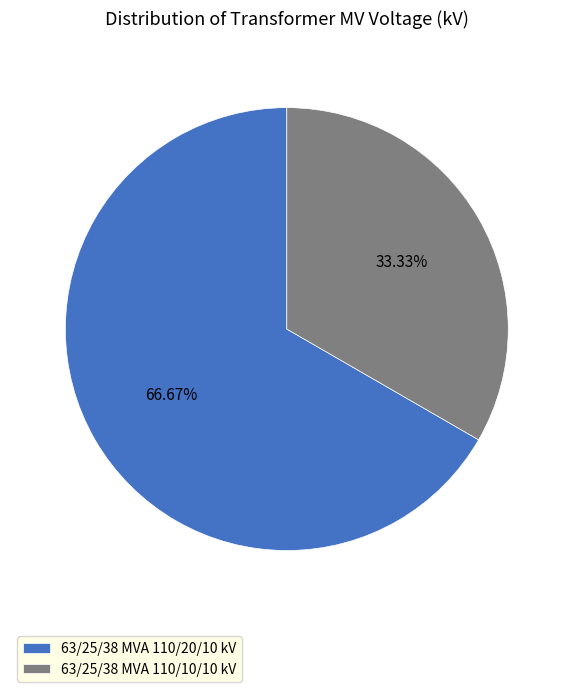

The 63/25/38 MVA 110/20/10 kV slice represents 57% of the pie. True or false?

False